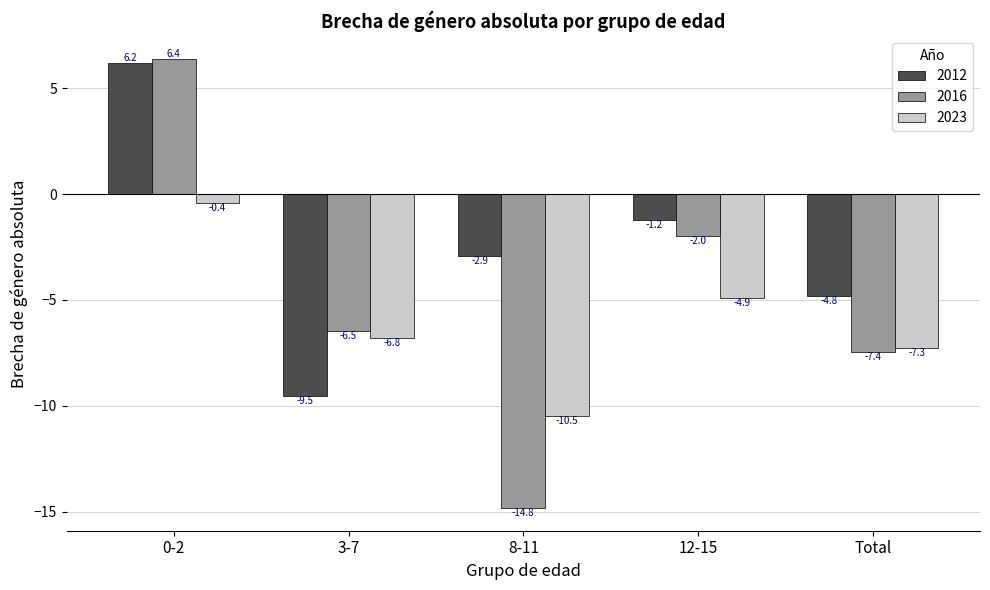

What is the total value across all series at 3-7?

-22.8